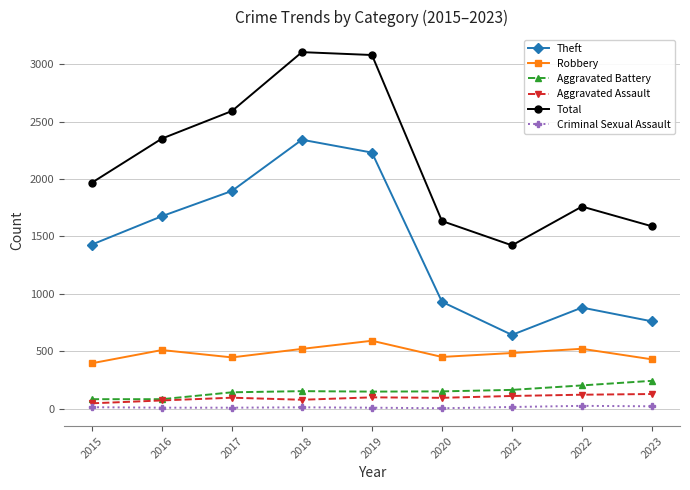

How many lines are shown in the chart?

6